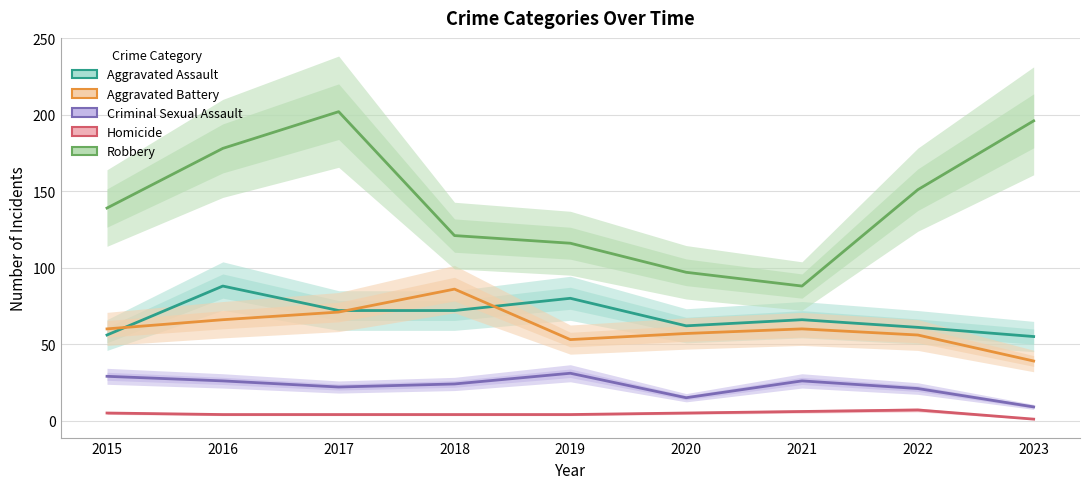

Reading right to left, extract all data points from this chart.

Aggravated Assault: 2023=55	2022=61	2021=66	2020=62	2019=80	2018=72	2017=72	2016=88	2015=56
Aggravated Battery: 2023=39	2022=56	2021=60	2020=57	2019=53	2018=86	2017=71	2016=66	2015=60
Criminal Sexual Assault: 2023=9	2022=21	2021=26	2020=15	2019=31	2018=24	2017=22	2016=26	2015=29
Homicide: 2023=1	2022=7	2021=6	2020=5	2019=4	2018=4	2017=4	2016=4	2015=5
Robbery: 2023=196	2022=151	2021=88	2020=97	2019=116	2018=121	2017=202	2016=178	2015=139